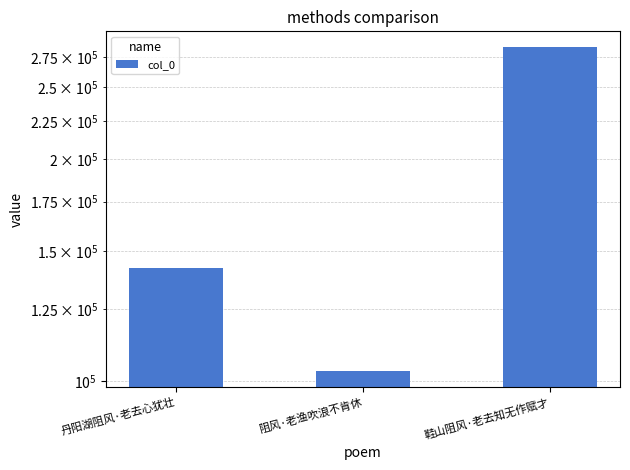

Reading left to right, what are all the values shown in this chart?

丹阳湖阻风·老去心犹壮=142078	阻风·老渔吹浪不肯休=103215	鞋山阻风·老去知无作赋才=283237